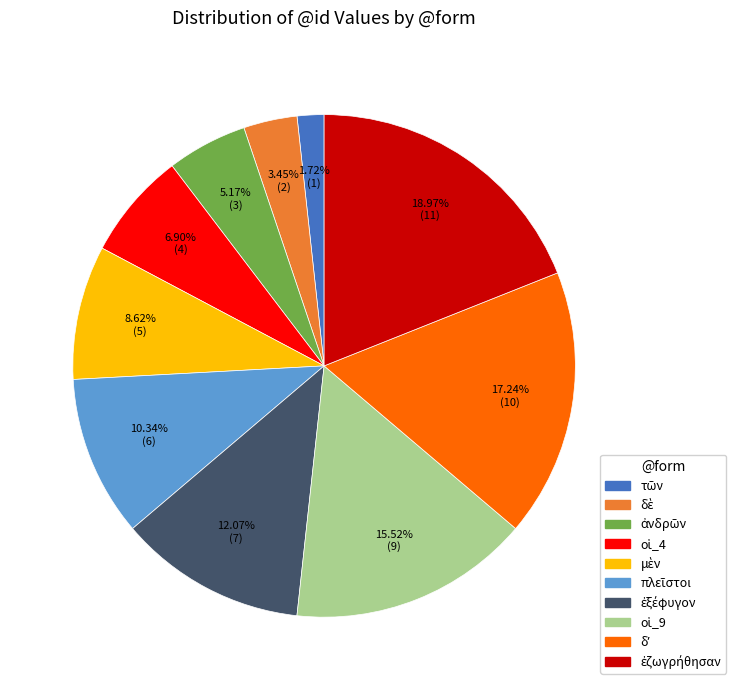

Is there any slice that represents more than half of the pie?

No